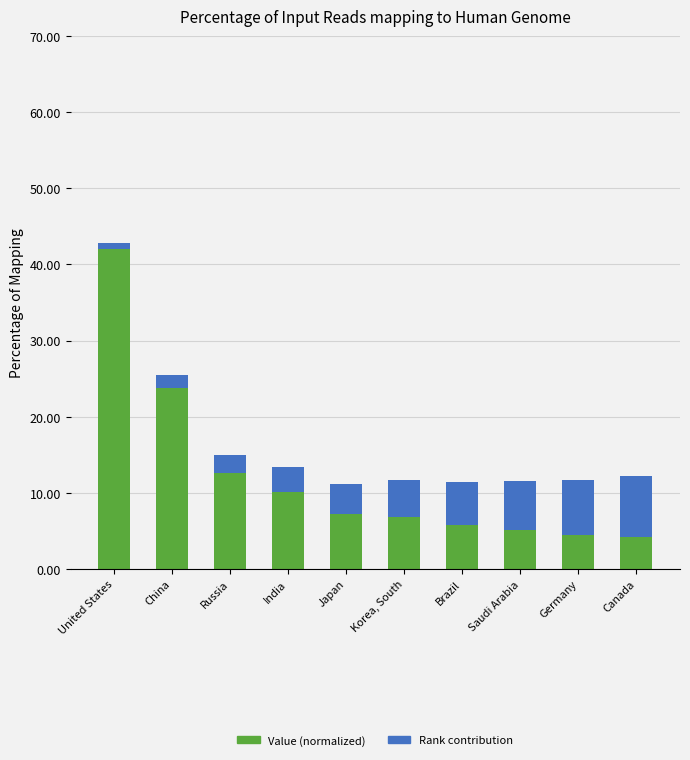

What is the total value across all series at Korea, South?

11.6